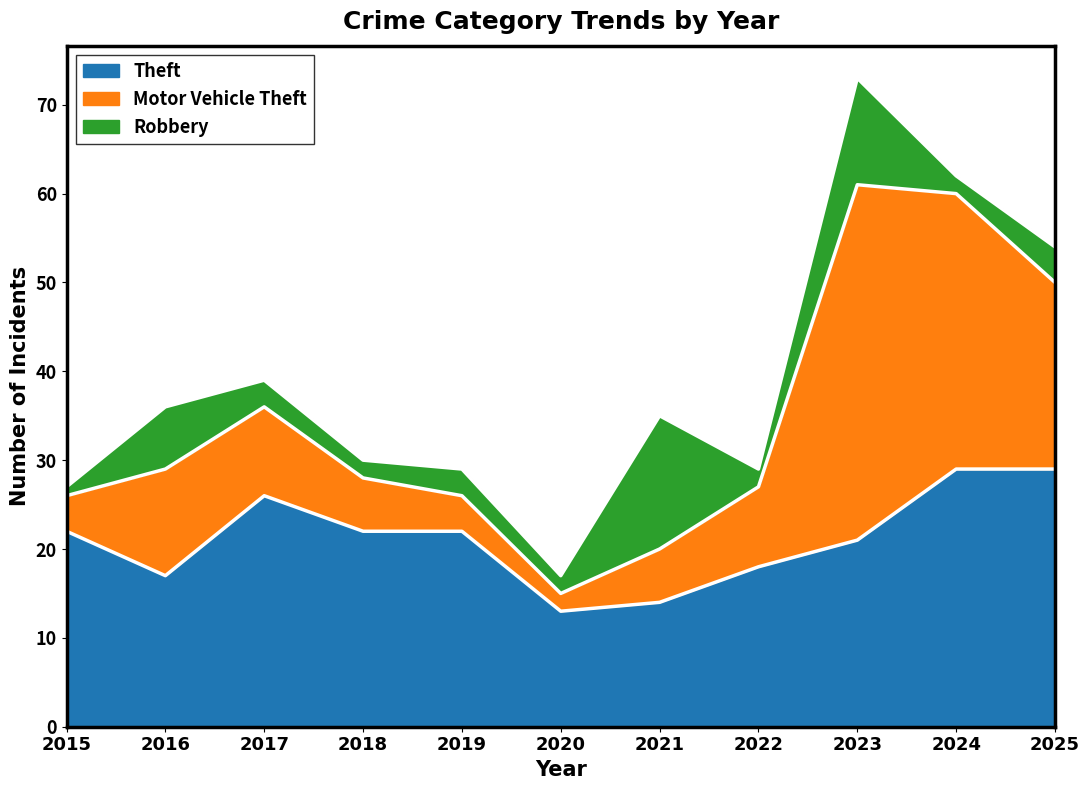

What is the value of the Theft point at the 7th from the left?

14